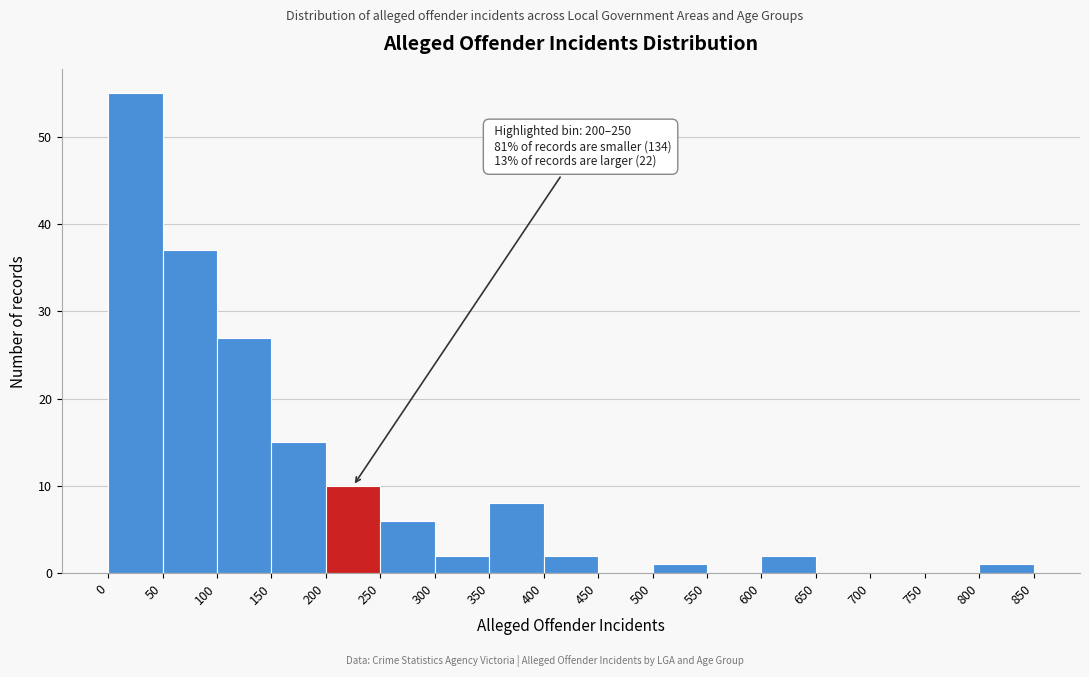

Over which range of the x-axis is the bar tallest?

0 to 50